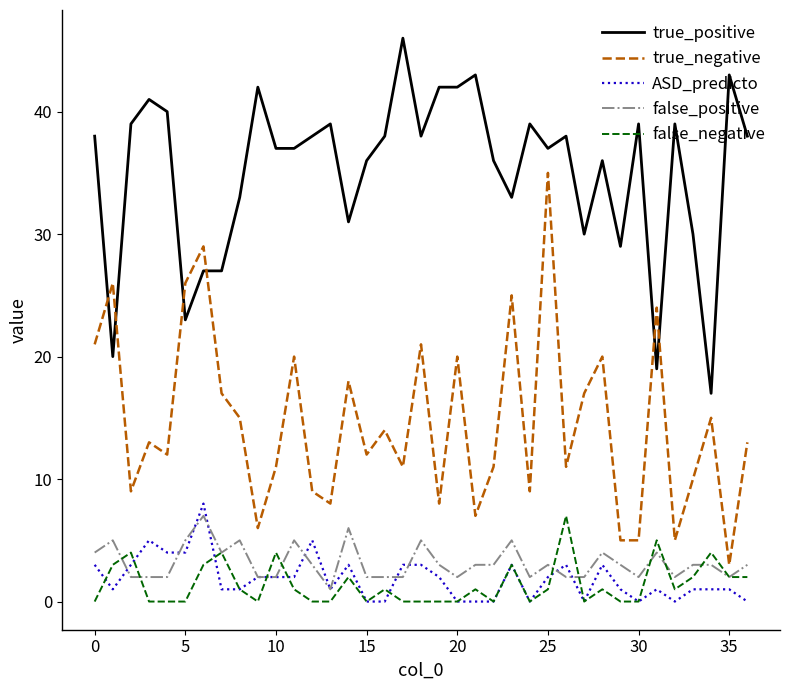

Which series has the widest spread of values?

true_negative